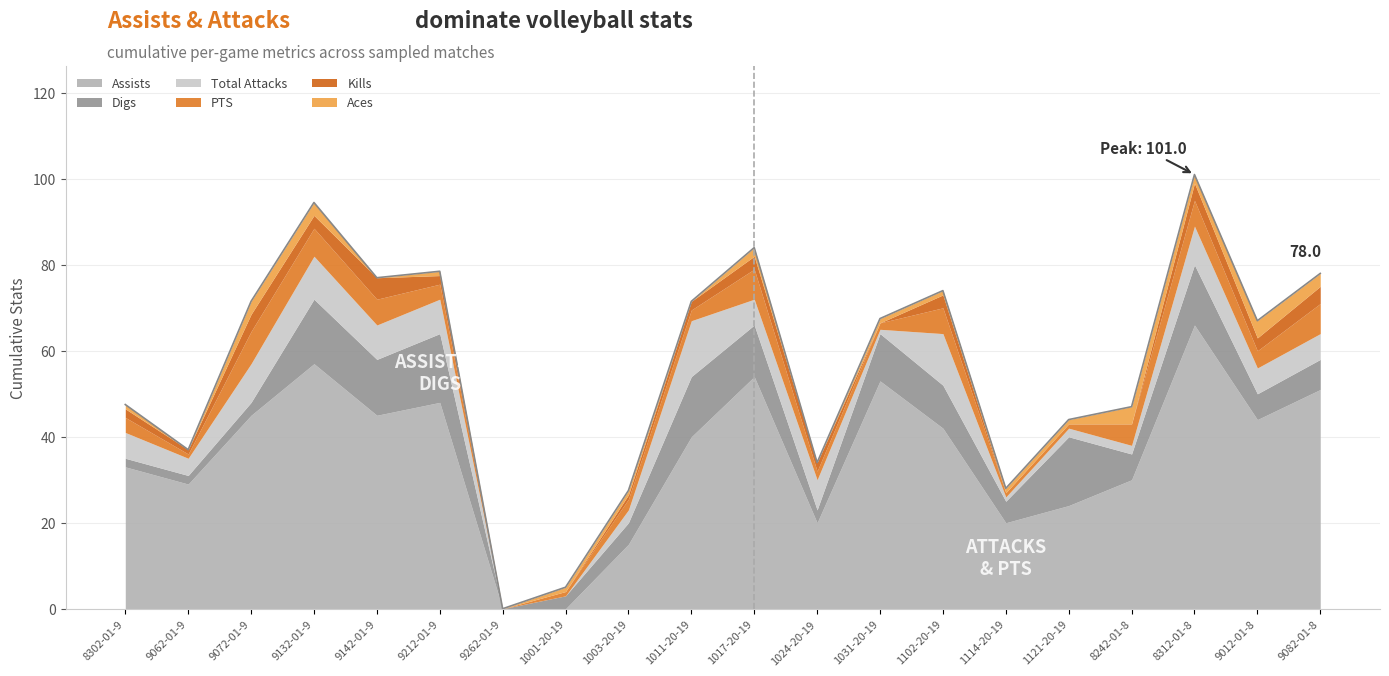

What is the total value across all series at 9142019?

77.0